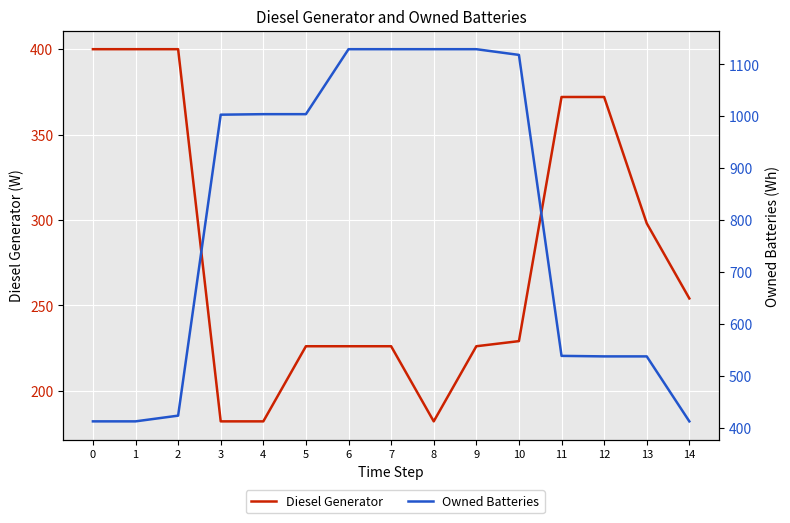

Which series has the widest spread of values?

Owned Batteries